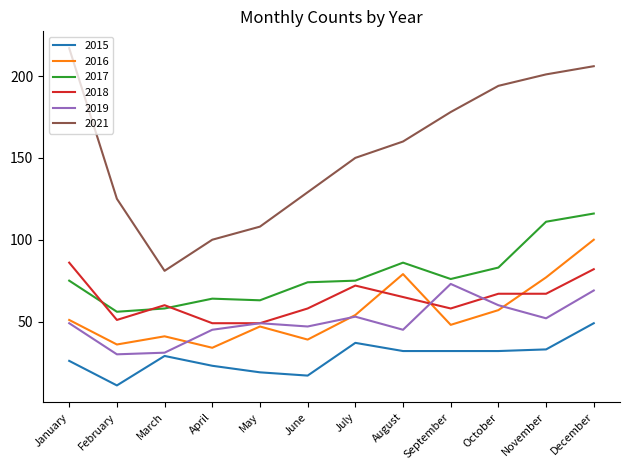

Reading right to left, what are all the values shown in this chart?

2015: 49	33	32	32	32	37	17	19	23	29	11	26
2016: 100	77	57	48	79	54	39	47	34	41	36	51
2017: 116	111	83	76	86	75	74	63	64	58	56	75
2018: 82	67	67	58	65	72	58	49	49	60	51	86
2019: 69	52	60	73	45	53	47	49	45	31	30	49
2021: 206	201	194	178	160	150	129	108	100	81	125	217